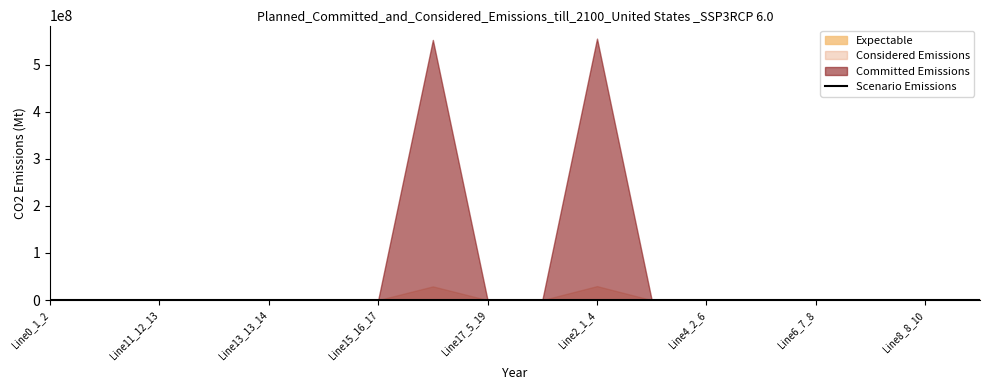

Approximately how many times larger is the value at 10 compared to 17?

1.0